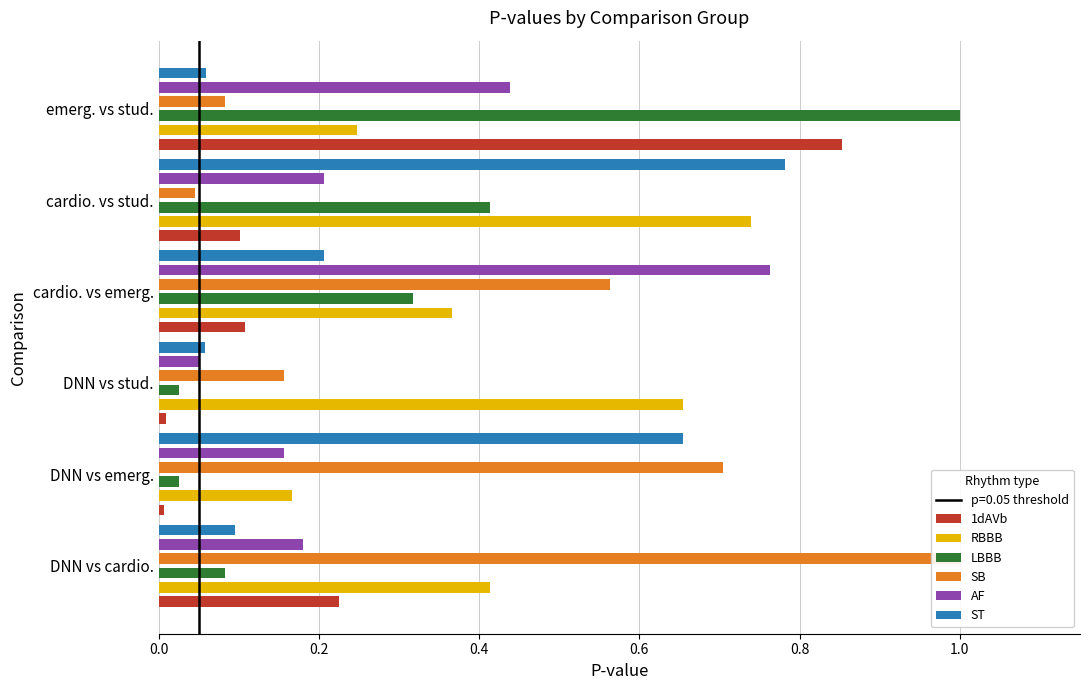

What is the sum of all ST values?

1.9